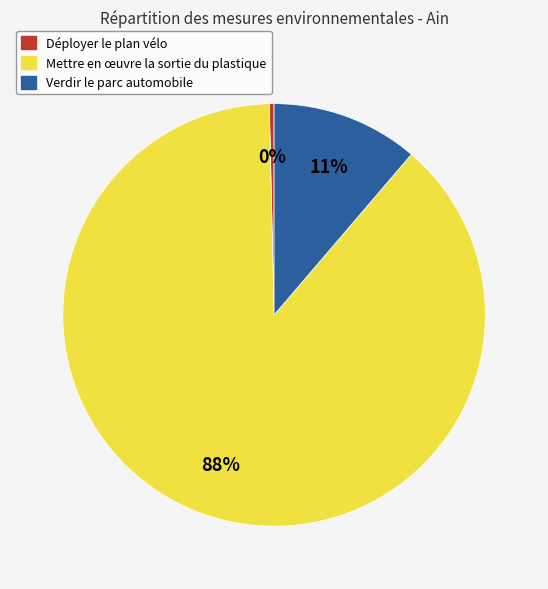

Is Verdir le parc automobile the majority of the pie?

No